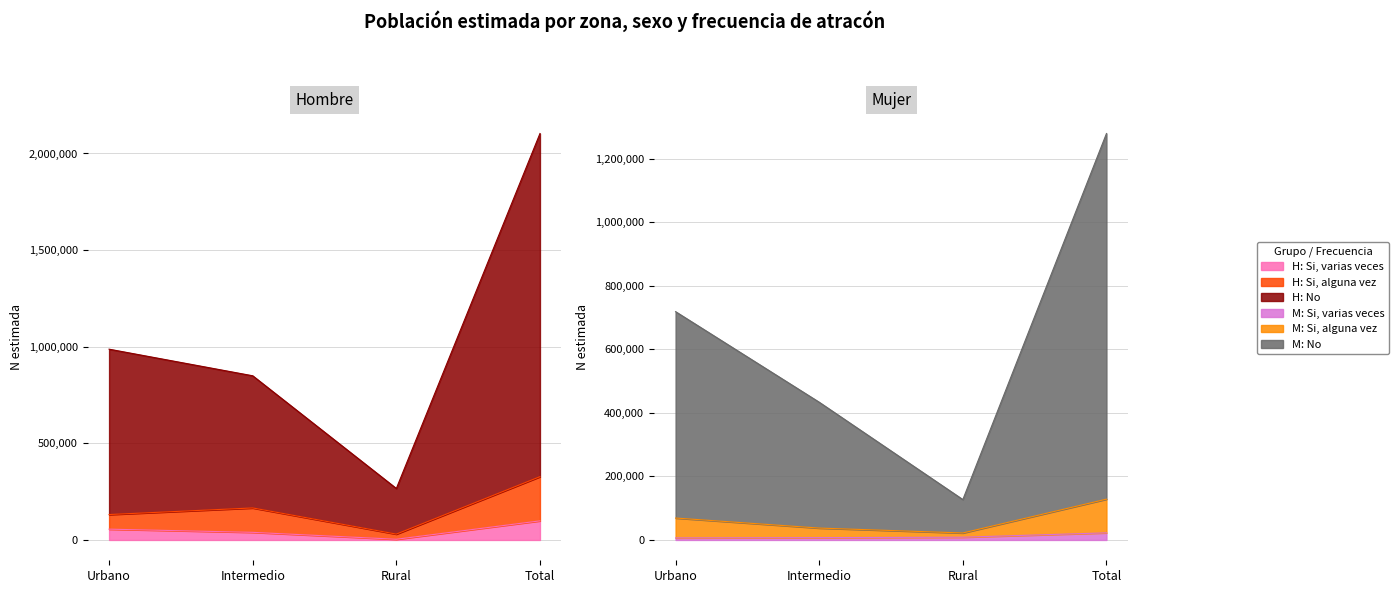

Rank the categories by Mujer - Si, alguna vez value from lowest to highest.

Rural, Intermedio, Urbano, Total